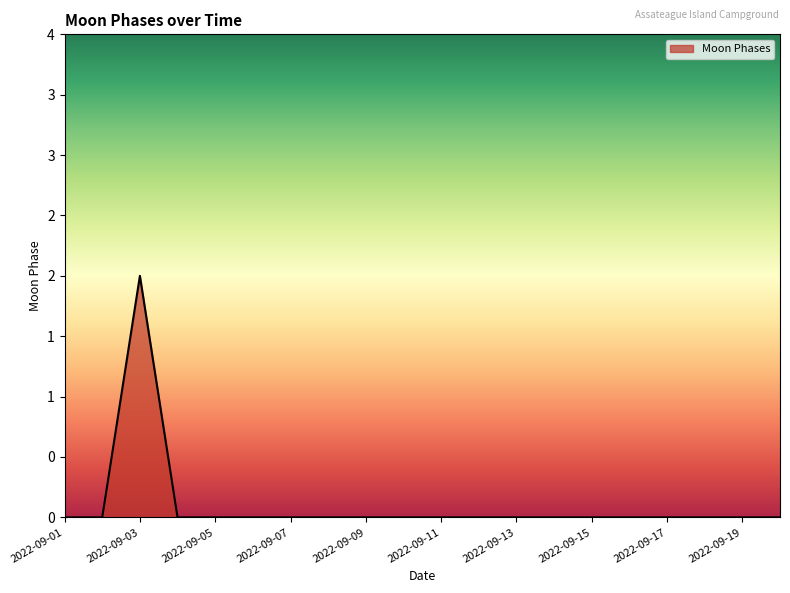

Reading left to right, extract all data points from this chart.

0	0	2	0	0	0	0	0	0	0	0	0	0	0	0	0	0	0	0	0